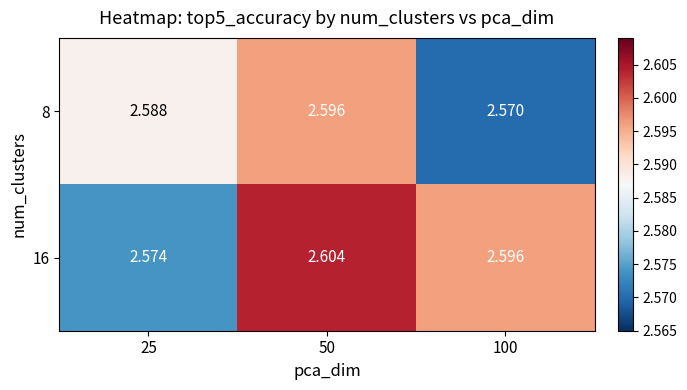

Which category has the highest value across all series?

50